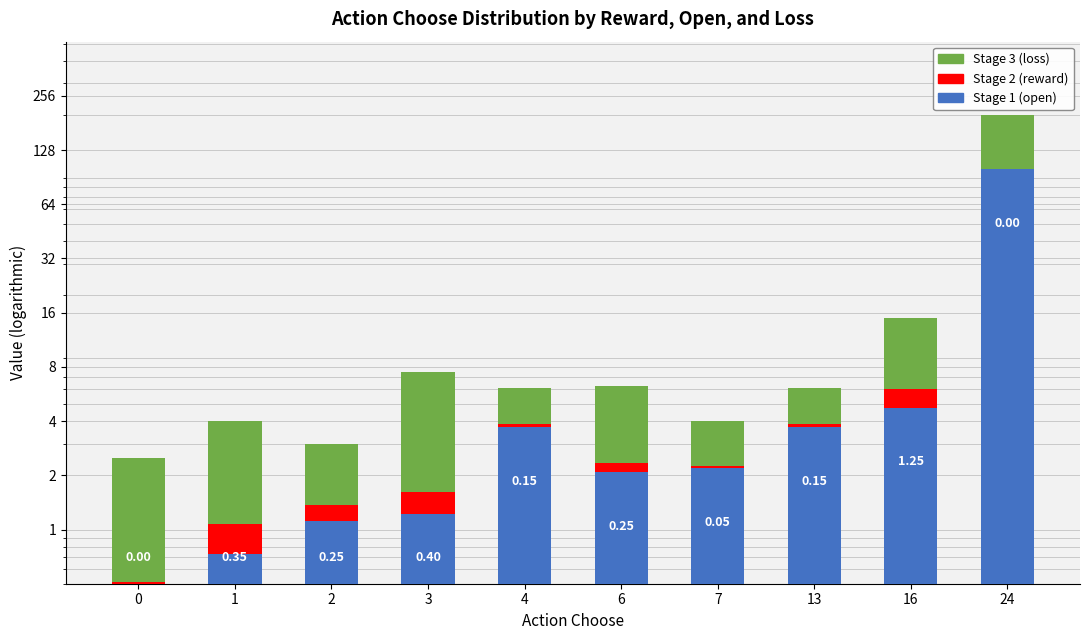

What is the greatest value displayed?

100.0